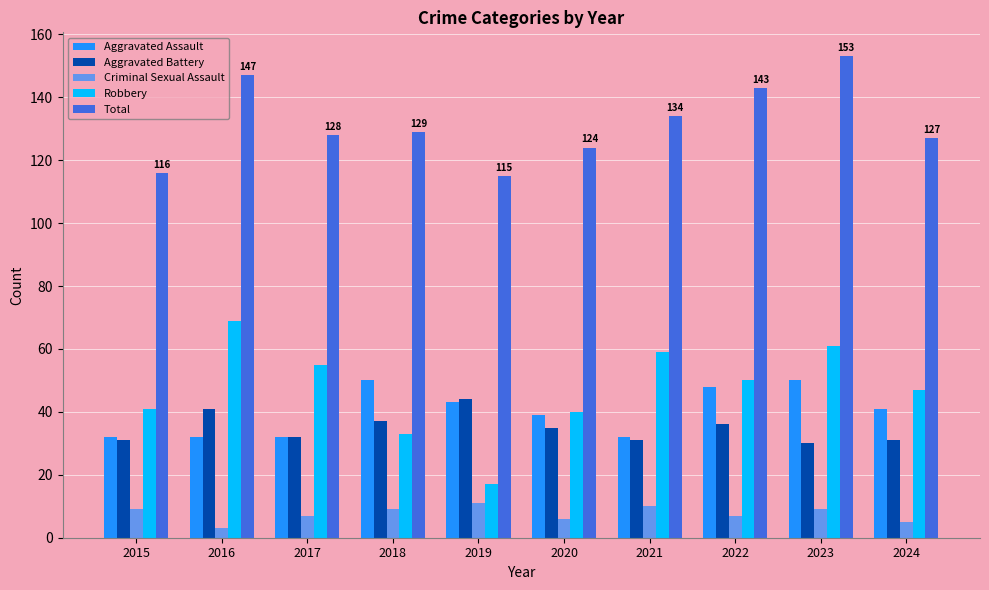

How many bars are there in total?

50